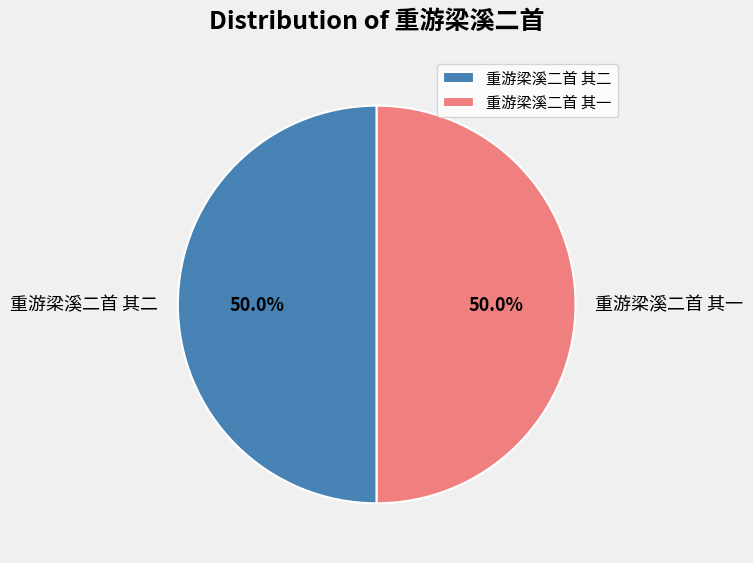

What percentage do 重游梁溪二首 其二 and 重游梁溪二首 其一 together represent?

100.0%